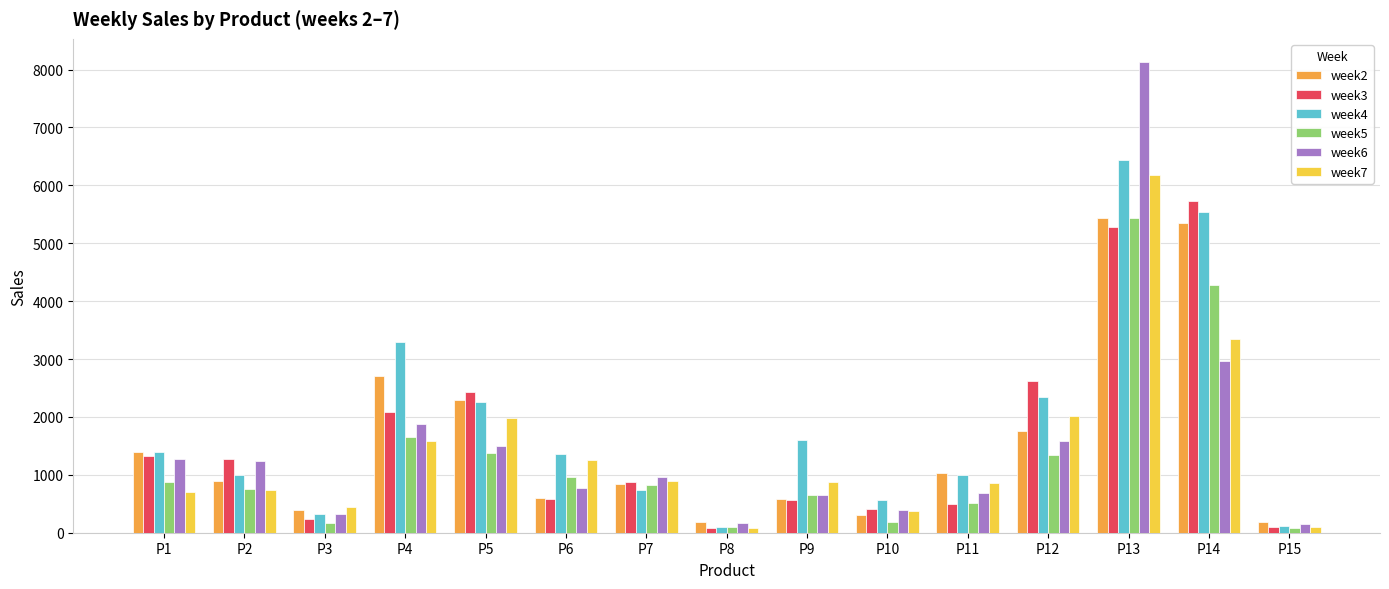

The week7 series shows 107 at P15. True or false?

True